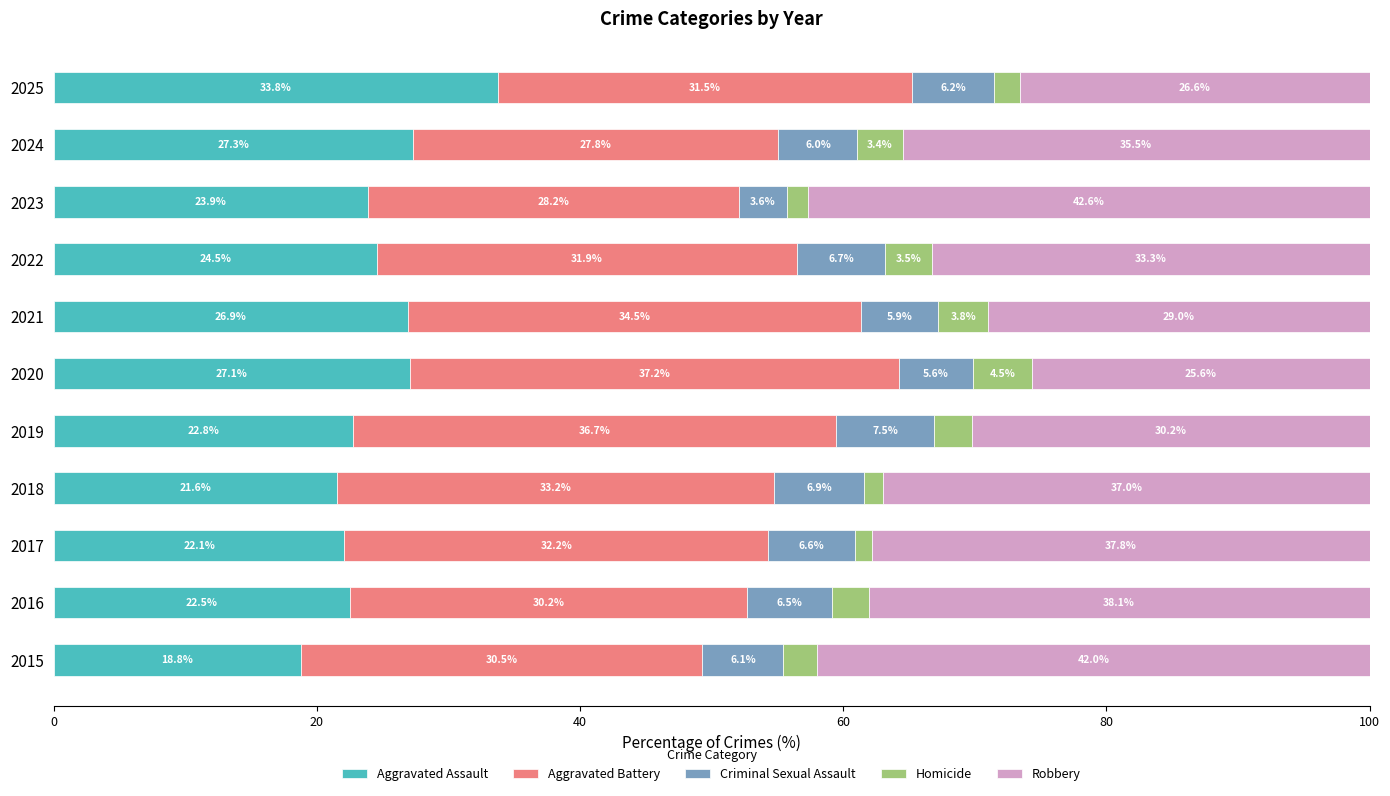

At which label is Aggravated Assault closest to 26?

2021